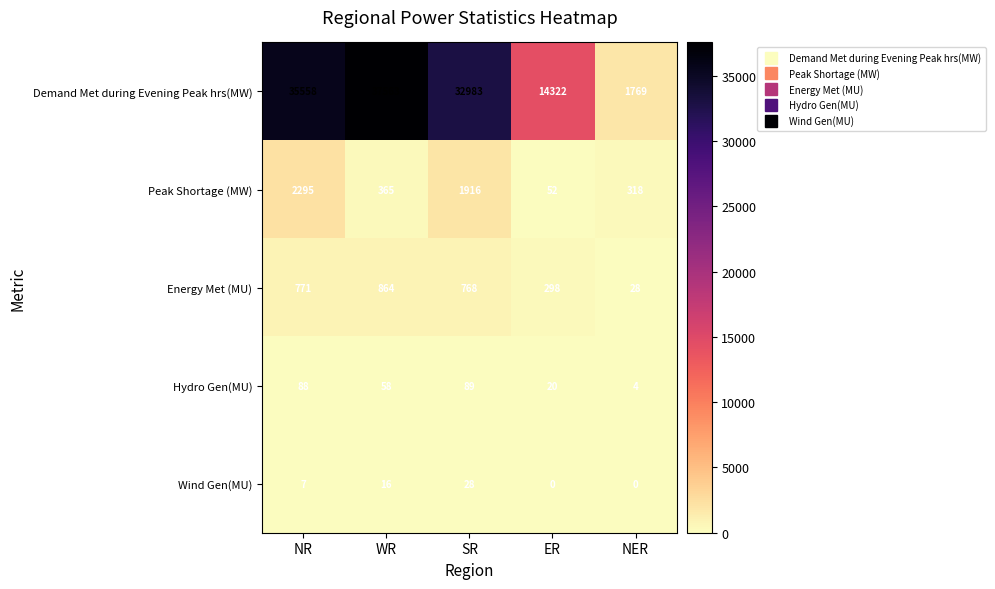

Is it true that Peak Shortage (MW) equals 601 at WR?

False